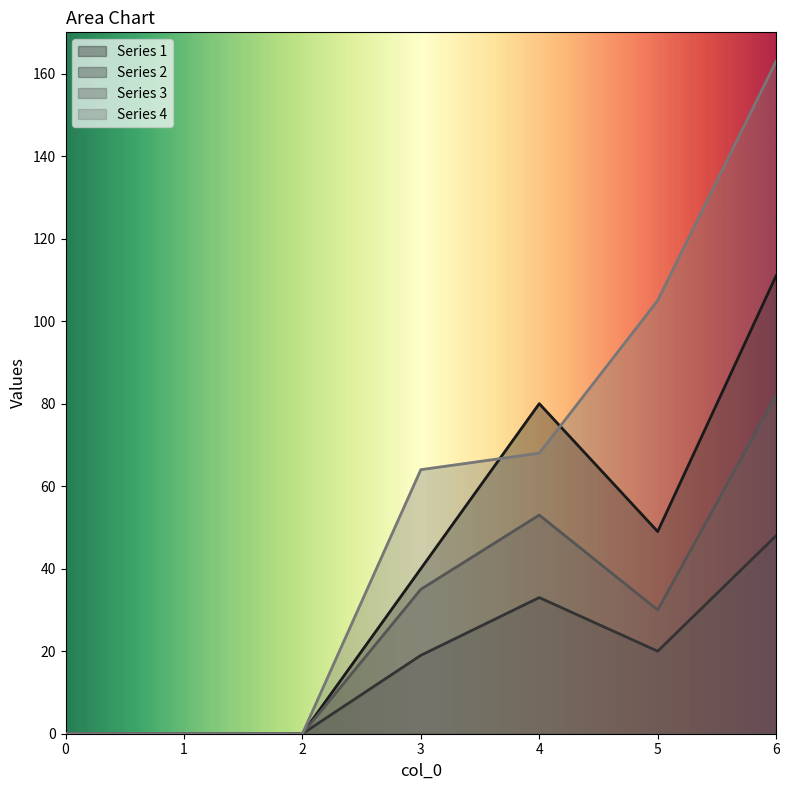

Which series changed the most between 0 and 5?

Series 4